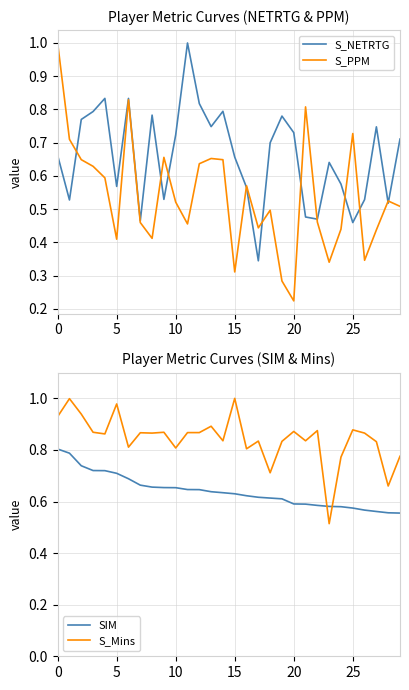

What is the label of the 12th point from the left?

11